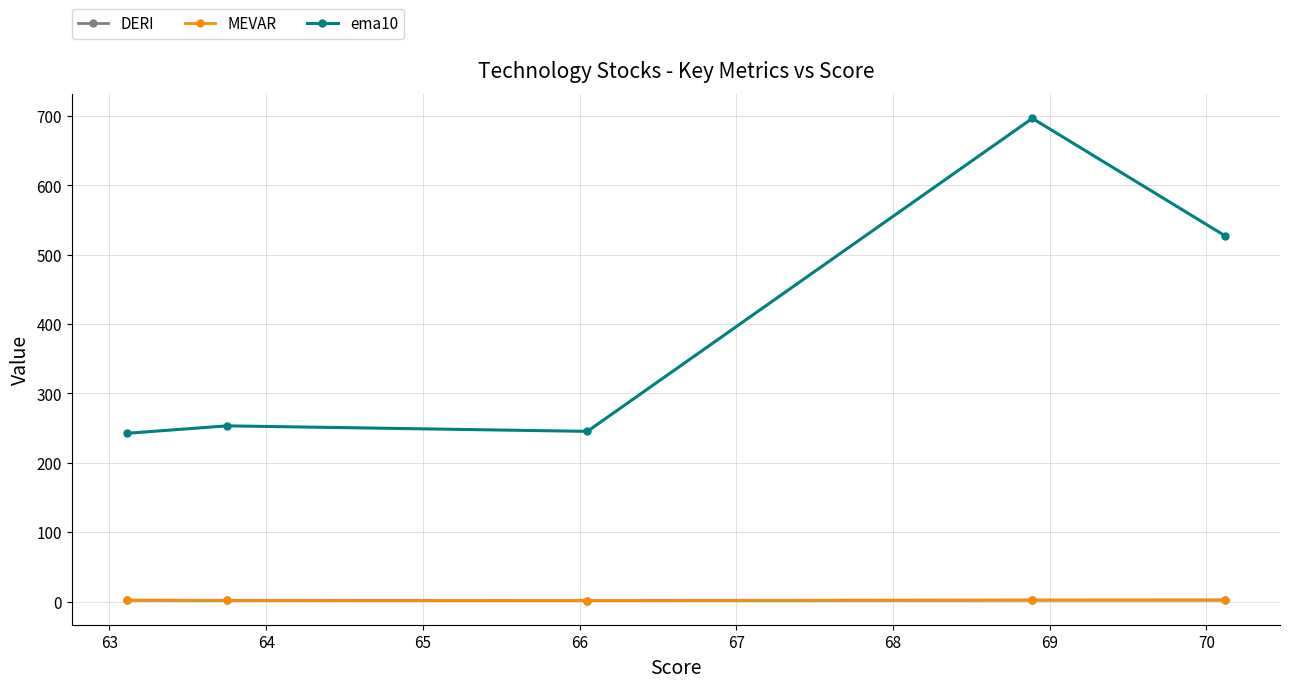

Which series has the largest range (max minus min)?

ema10